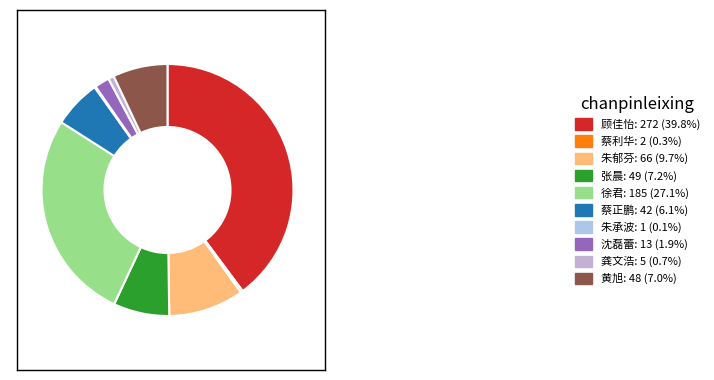

Which has a higher value, 徐君 or 张晨?

徐君